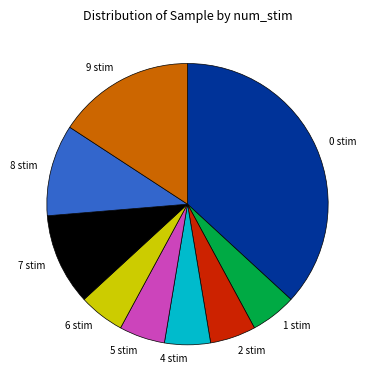

Is it true that 1 stim is 5% of the pie?

True